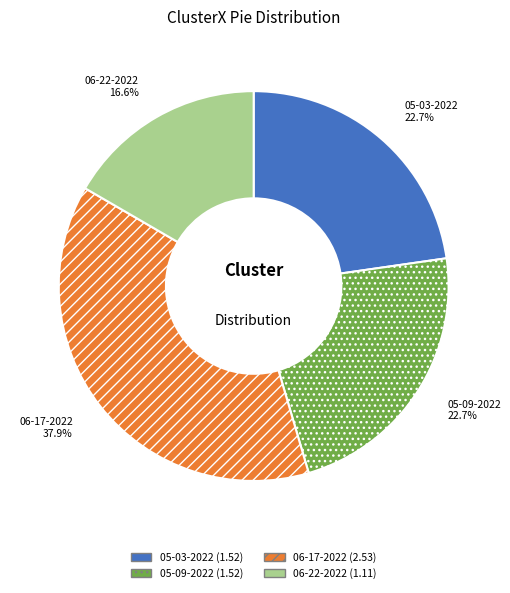

Does any single category account for the majority?

No